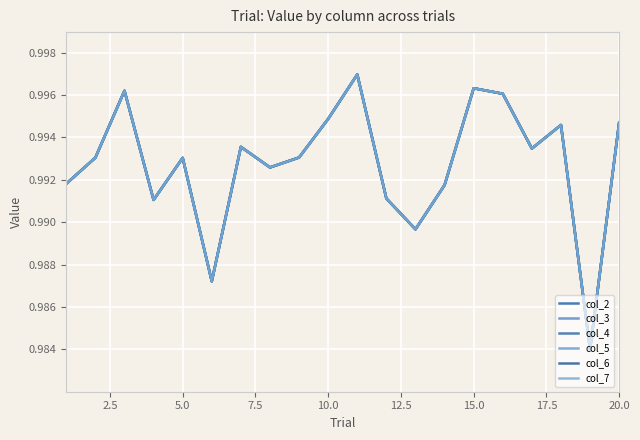

At how many categories does at least one series exceed 0?

20